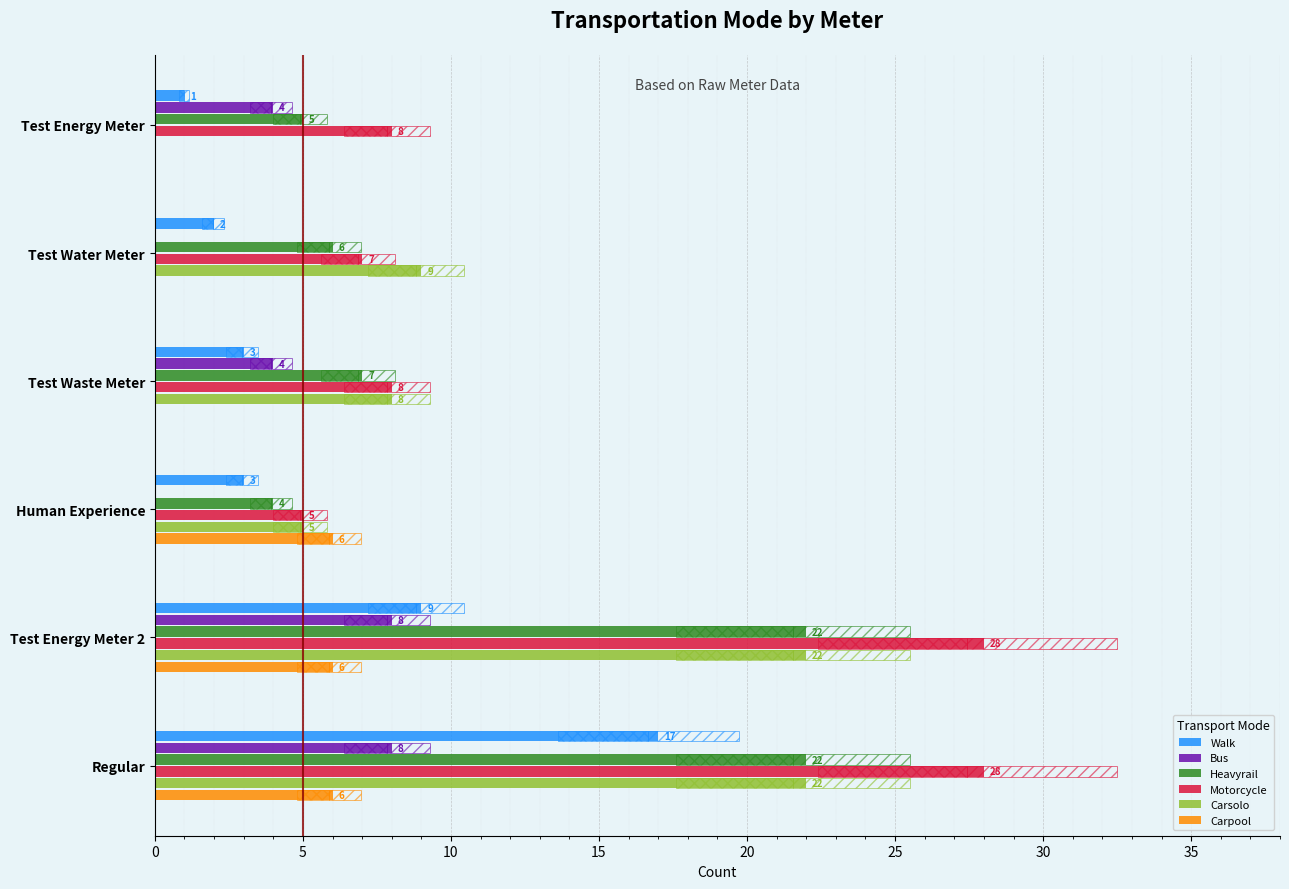

Which series has the largest range (max minus min)?

Motorcycle